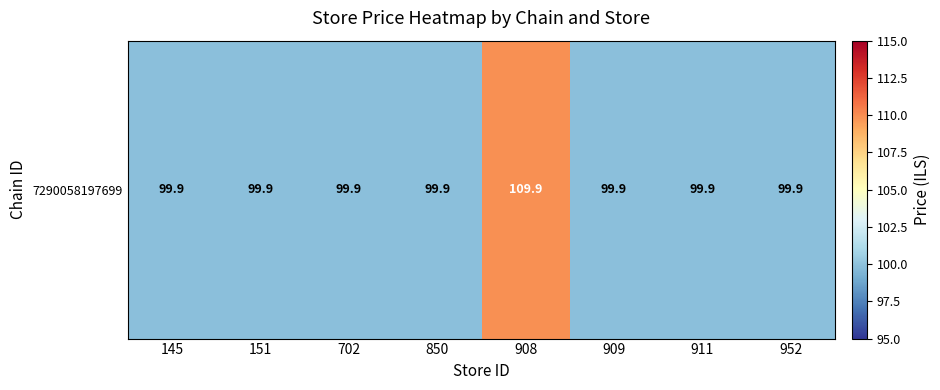

Read the value at 145.

99.9